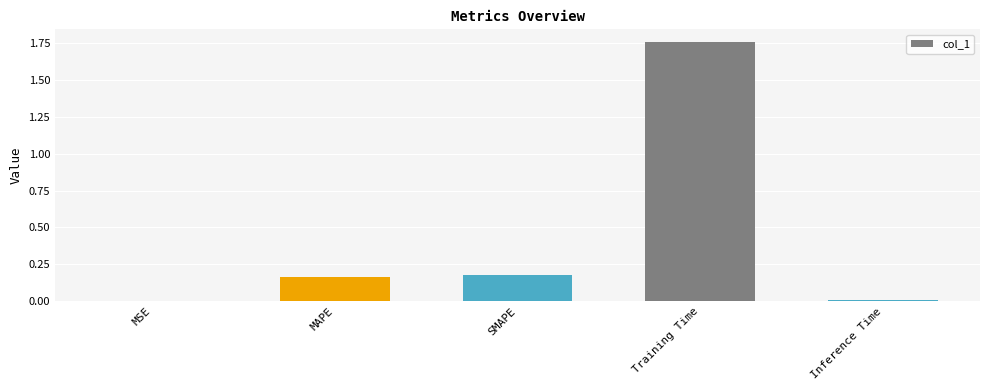

True or false: the data shows 0.0 at MSE.

True